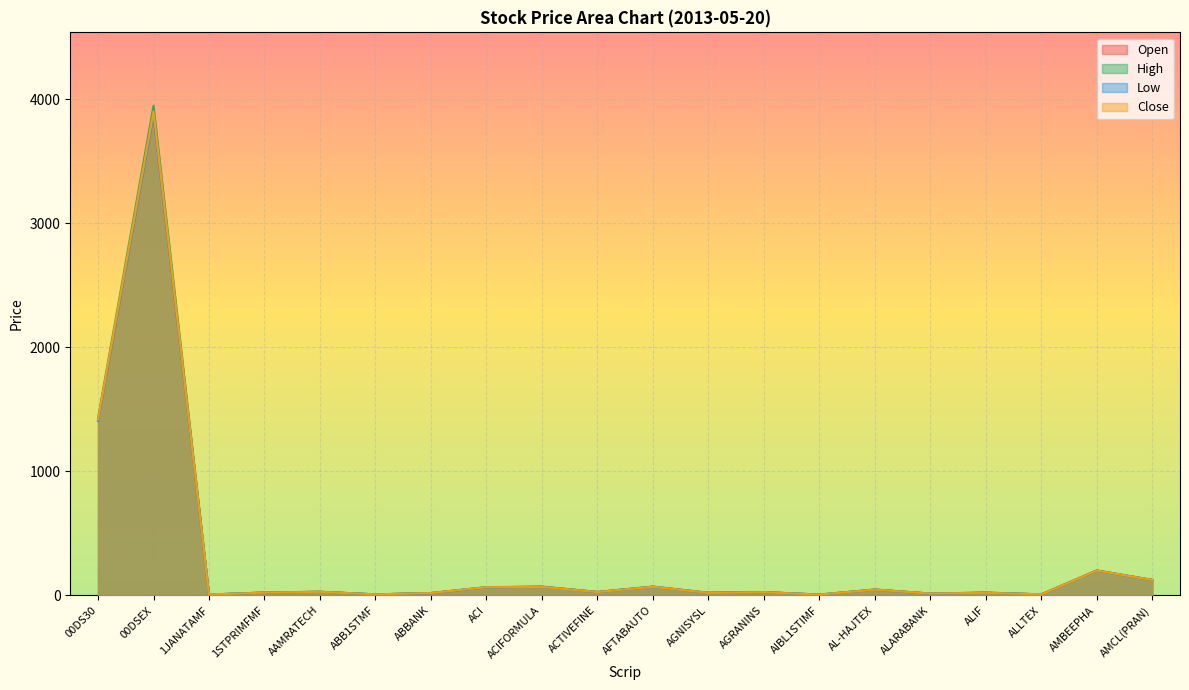

In Open, how many points are lower than both neighbors (excluding endpoints)?

7